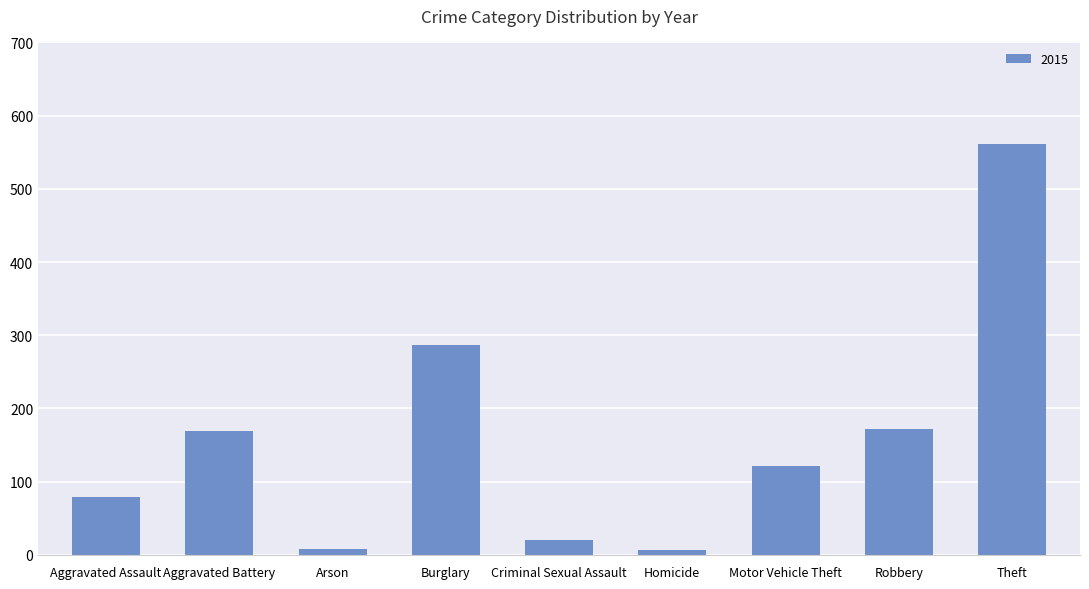

Is it true that the value at Motor Vehicle Theft is 174?

False